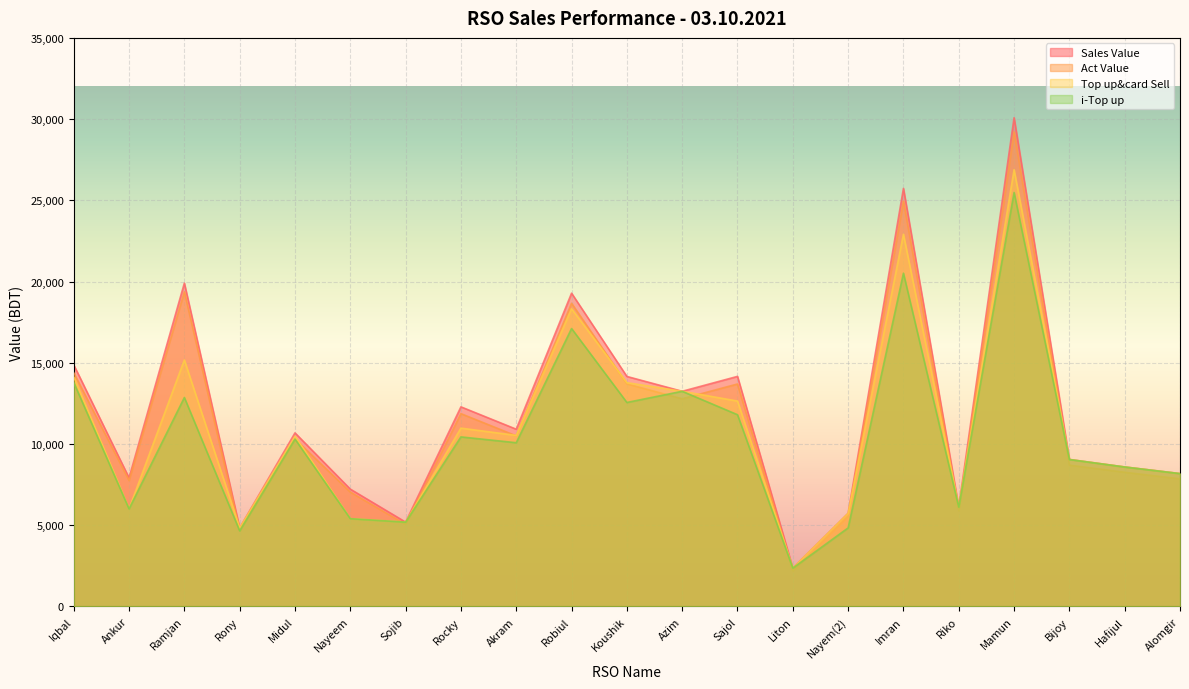

What is the sum of the i-Top up values at Ankur and Koushik?

18565.0